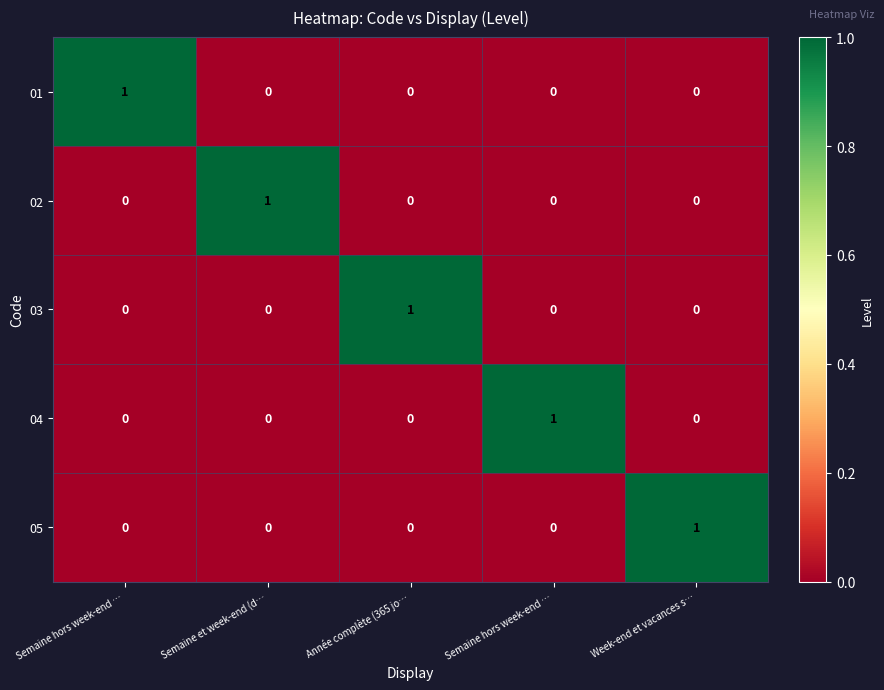

How many values in the 01 series exceed 0?

1